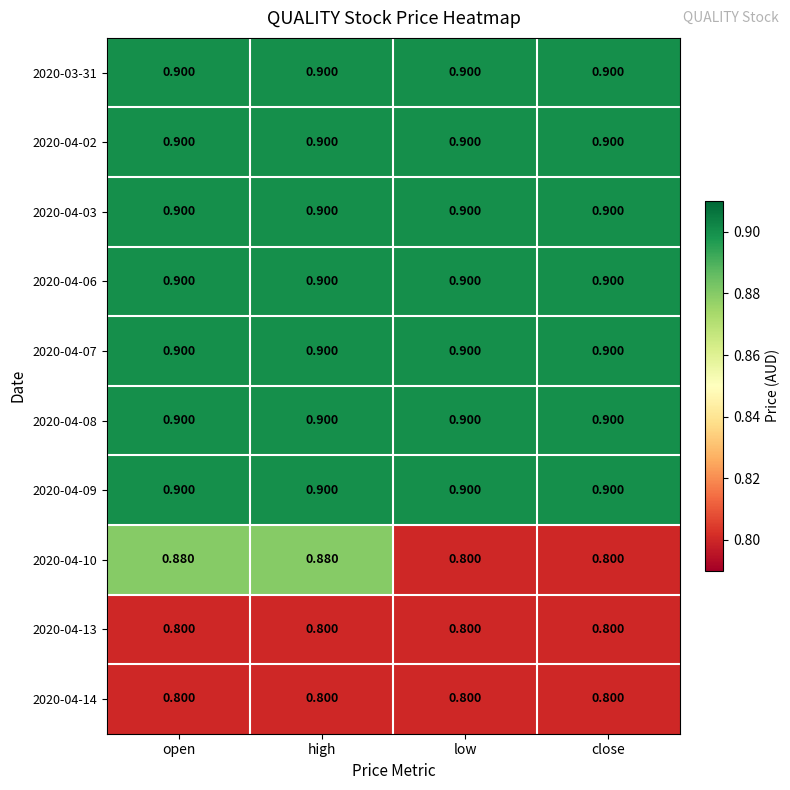

Count the number of data series in this chart.

10